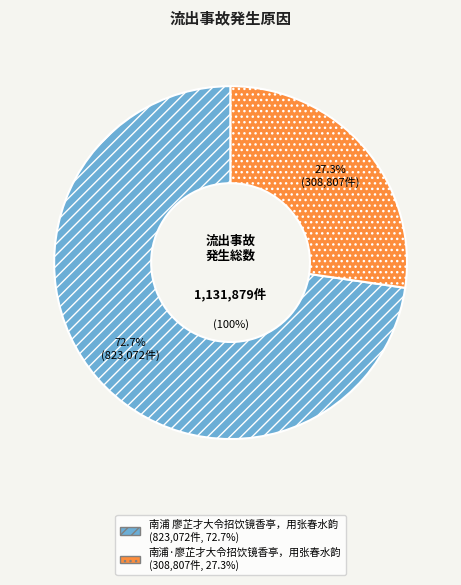

What is the change in value from 南浦 廖芷才大令招饮镜香亭，用张春水韵 to 南浦·廖芷才大令招饮镜香亭，用张春水韵?

-514265